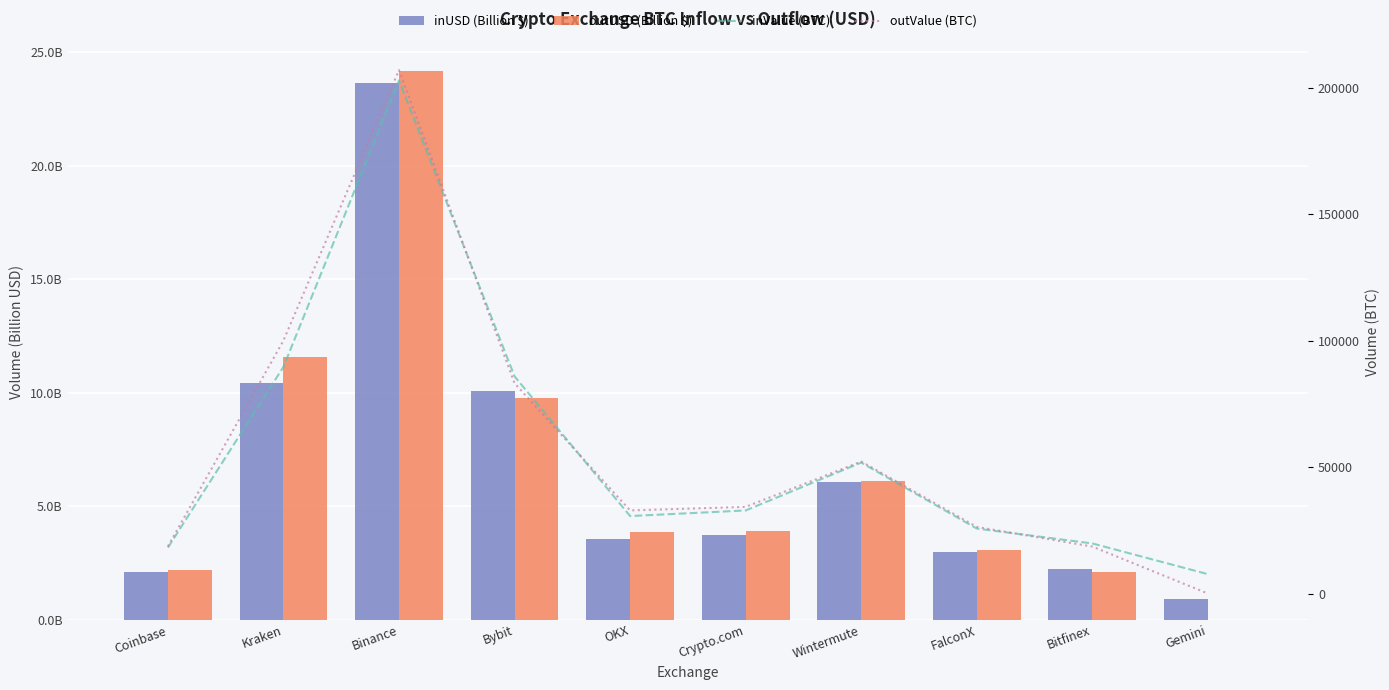

At how many categories does at least one series exceed 58325?

3